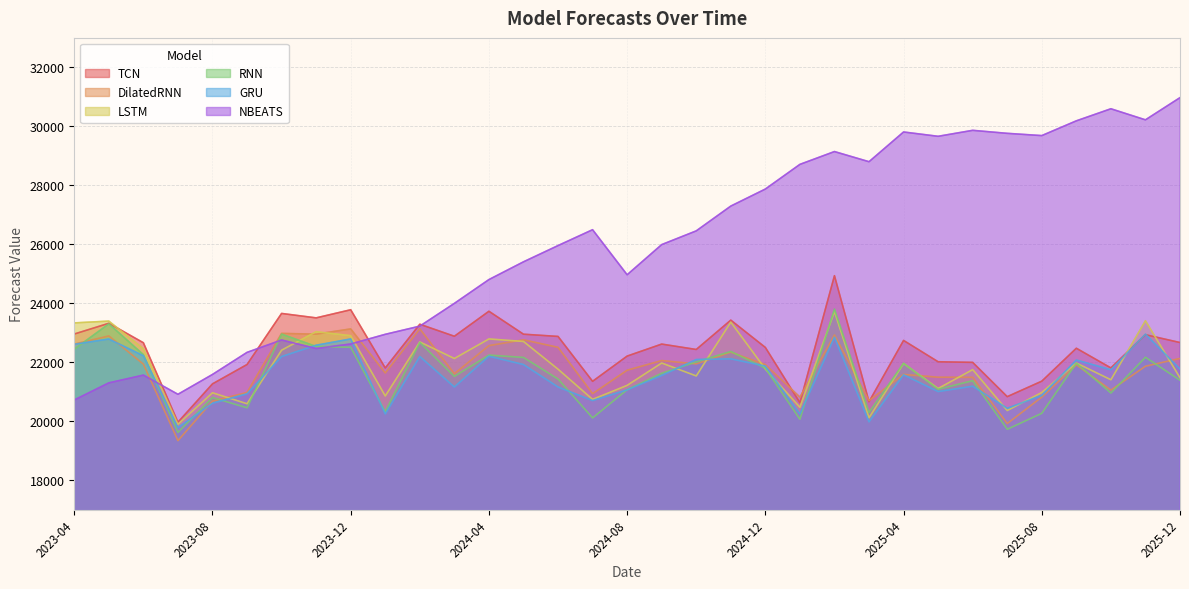

Reading right to left, list all the values displayed in this chart.

TCN: 22664.6	22930.7	21803.7	22470.8	21353.8	20828.4	21991.4	22012.5	22735.8	20656.7	24932.5	20621.6	22498.2	23424.2	22429.1	22612.0	22204.8	21349.1	22871.8	22947.5	23725.5	22877.6	23285.3	21802.3	23776.6	23501.2	23651.6	21919.1	21262.4	19961.6	22657.1	23317.9	22953.4
DilatedRNN: 22125.7	21860.9	21050.9	21910.7	20812.7	19916.8	21485.1	21488.0	21583.7	20693.5	22919.9	20814.0	21916.2	22335.8	21939.6	22053.1	21725.9	20930.5	22502.5	22756.8	22559.9	21606.7	23129.8	21633.0	23126.7	22949.4	22973.9	20970.2	20678.2	19336.3	21931.5	22888.4	22609.9
LSTM: 21470.0	23403.7	21401.8	21970.1	20969.7	20357.7	21746.2	21105.1	21954.4	20113.7	23714.6	20467.9	21767.5	23356.6	21531.2	21970.0	21211.3	20736.2	21760.2	22701.4	22786.7	22122.9	22684.8	20851.0	22896.7	23032.3	22405.4	20587.9	20960.4	19890.6	22453.9	23392.0	23330.7
RNN: 21385.1	22164.9	20952.4	21964.8	20264.0	19721.9	21370.0	21081.0	21960.5	20291.2	23797.8	20061.1	21793.8	22361.3	22008.7	21621.4	21064.9	20107.4	21427.5	22158.9	22239.2	21515.9	22670.3	20314.6	22504.1	22530.3	22950.9	20450.8	20798.3	19614.8	22253.5	23298.2	22438.7
GRU: 21766.4	22948.5	21740.9	22070.9	20871.7	20433.8	21182.5	21001.6	21569.2	19974.5	22845.5	20240.1	21864.8	22112.3	22088.4	21548.4	21059.6	20695.3	21156.1	21918.0	22201.0	21156.2	22190.4	20243.1	22785.5	22573.3	22189.1	20925.2	20605.0	19777.0	22214.6	22783.6	22605.8
NBEATS: 30972.7	30219.9	30595.4	30185.8	29685.3	29761.8	29863.7	29661.2	29807.8	28799.4	29143.7	28708.9	27871.8	27294.0	26452.6	25987.0	24963.7	26492.3	25954.0	25402.6	24800.4	23992.8	23220.9	22943.4	22615.8	22461.8	22750.7	22330.9	21581.6	20908.7	21559.4	21296.1	20715.0